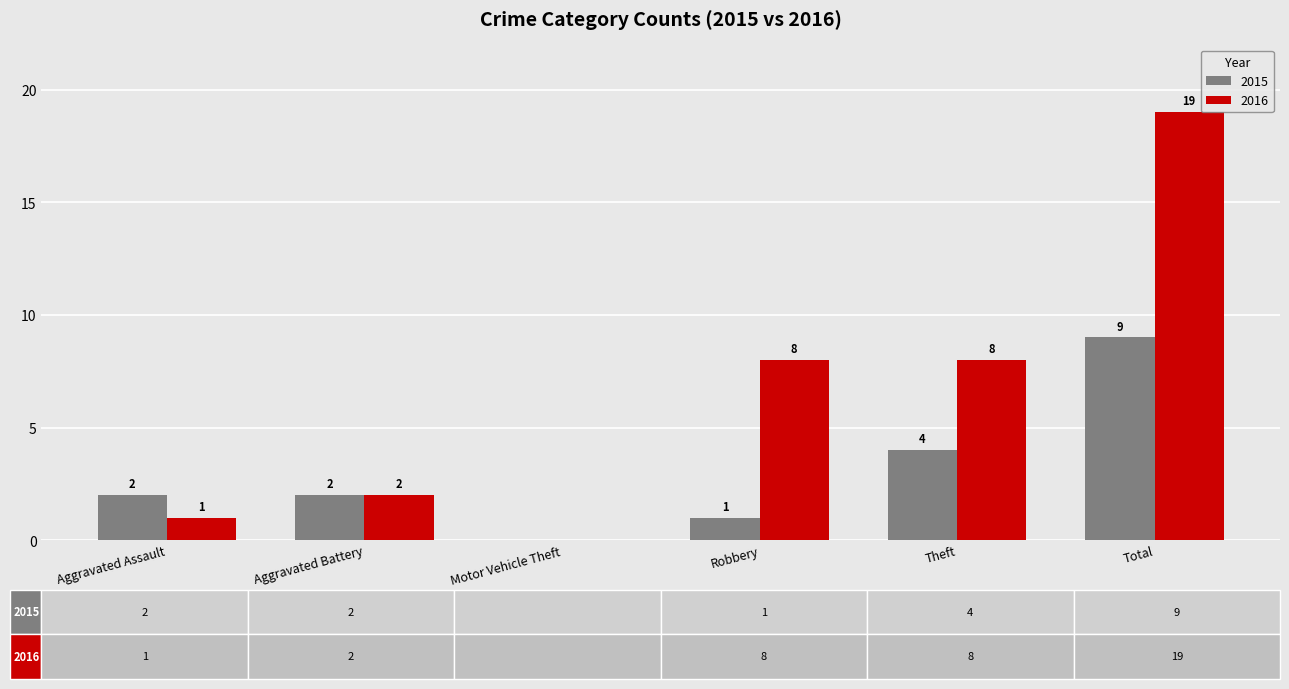

What is the sum of the 2015 values at Aggravated Assault and Total?

11